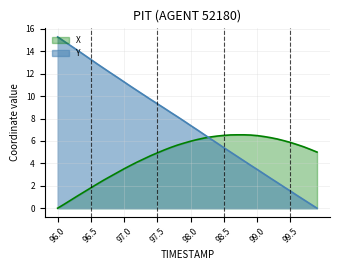

True or false: Y has more than 2 points higher than both neighbors.

False